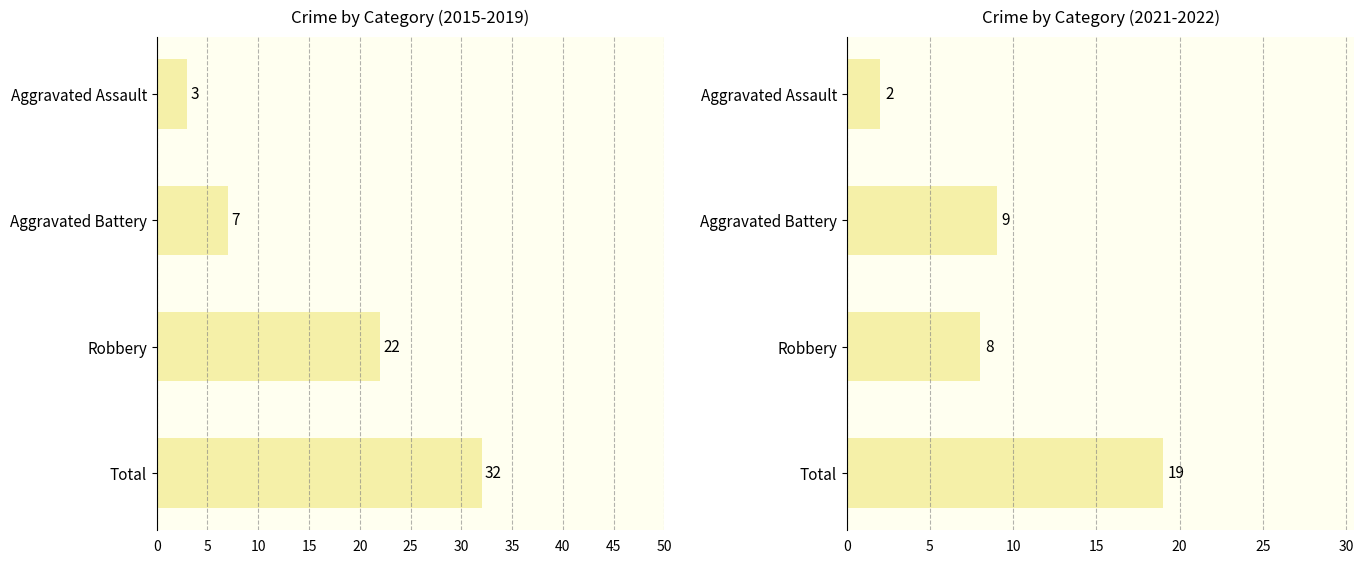

How many bars are there in total?

8